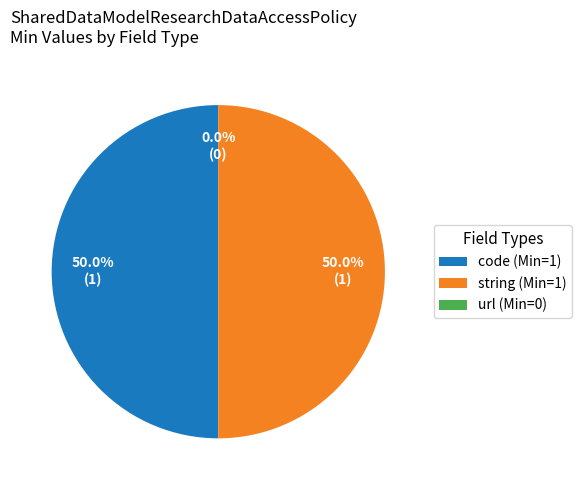

What is the change in value from SharedDataModelResearchDataAccessPolicy description (string) to SharedDataModelResearchDataAccessPolicy url?

-1